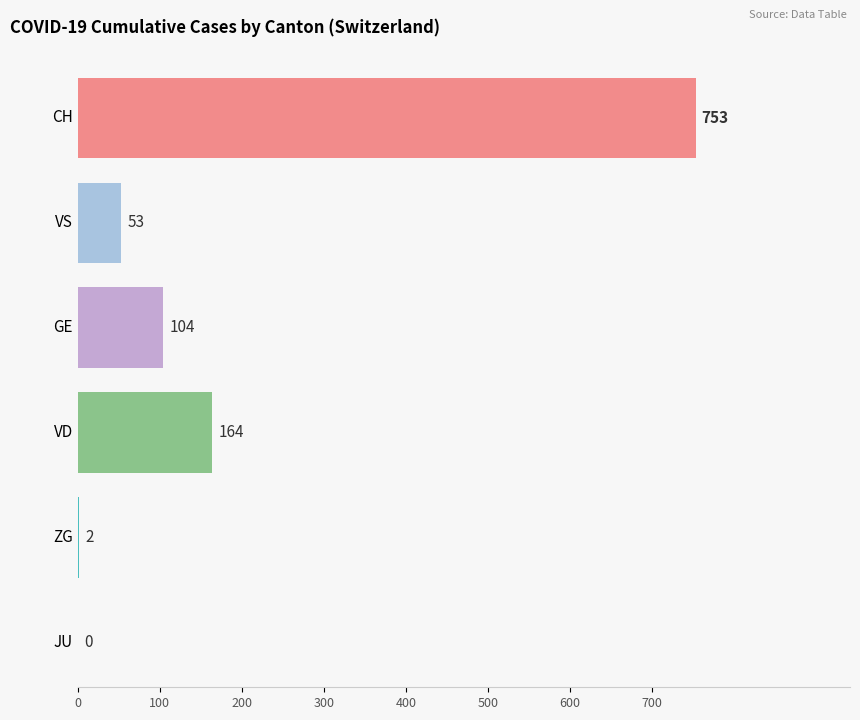

Which series has the largest range (max minus min)?

CH